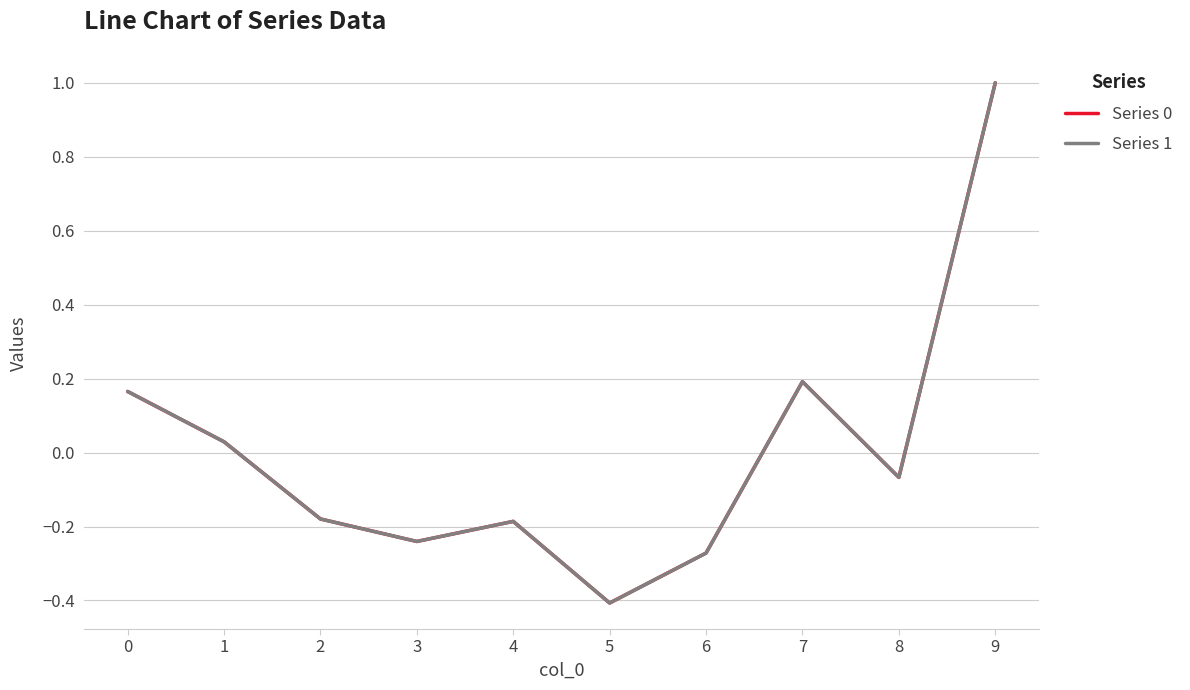

Between 4 and 5, which series saw the biggest shift?

Series 1